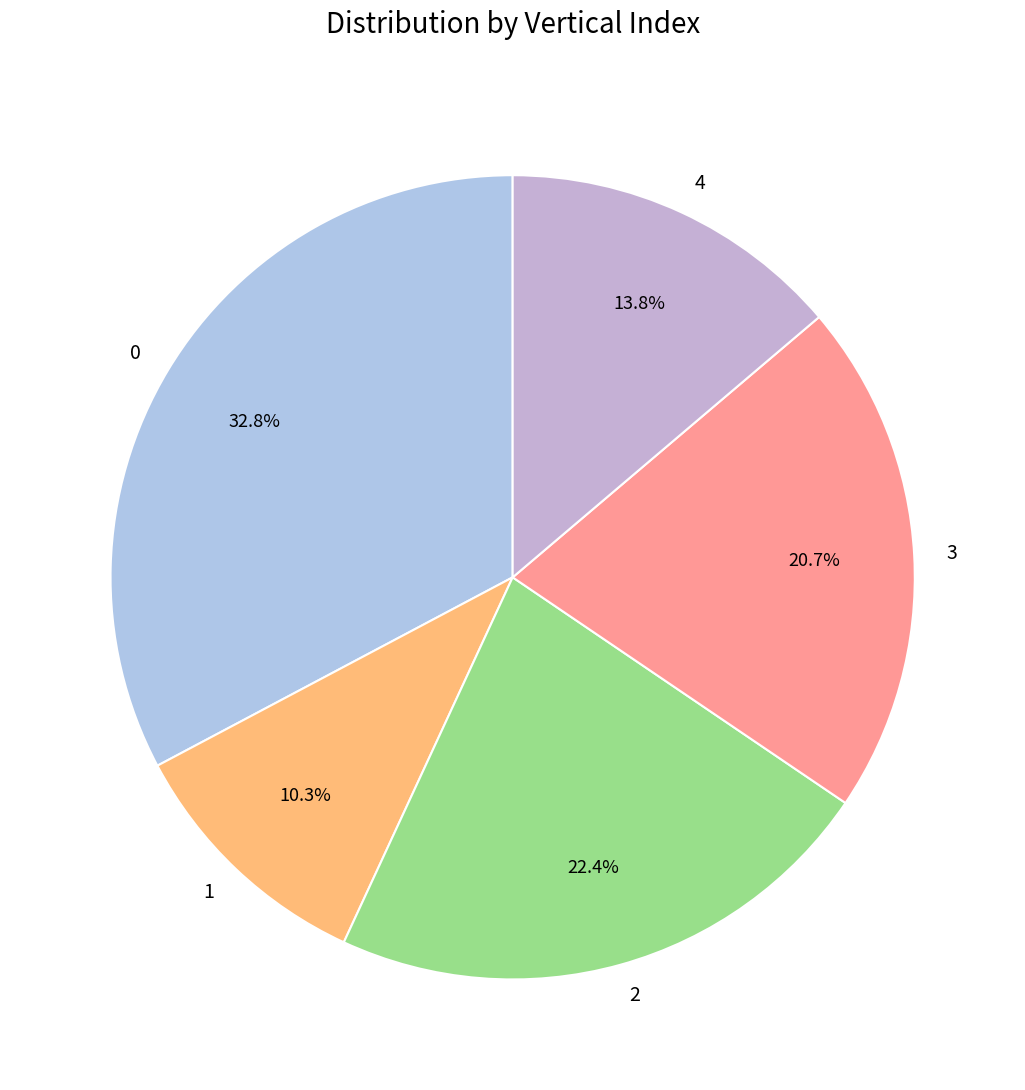

What percentage do 3 and 1 together represent?

31.0%